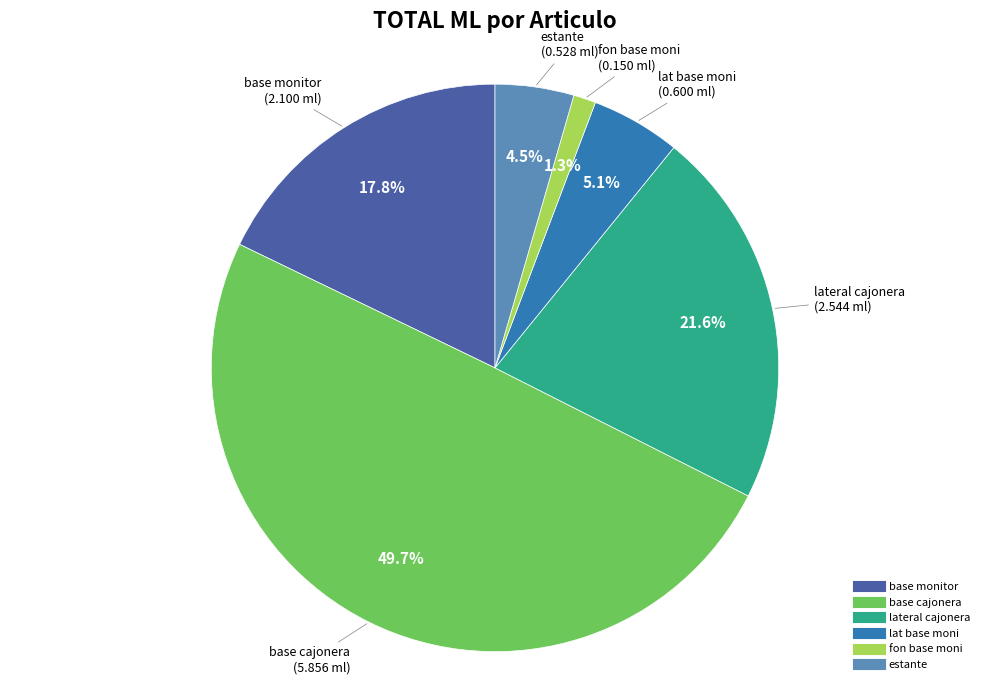

Rank the categories by value from lowest to highest.

fon base moni, estante, lat base moni, base monitor, lateral cajonera, base cajonera